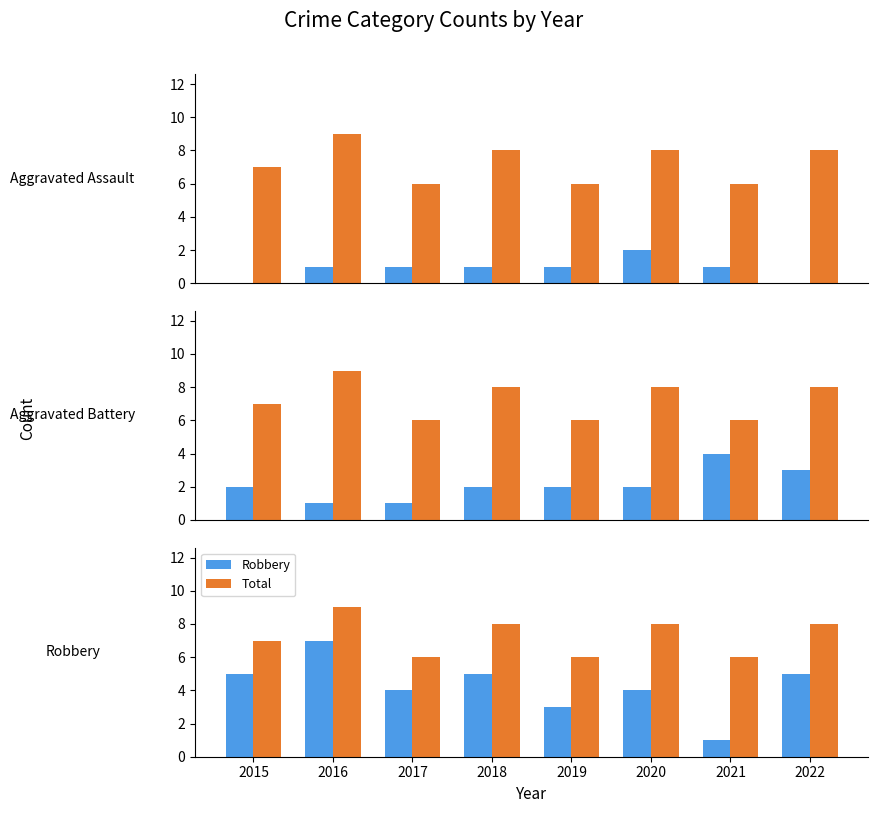

At which label does Robbery first exceed 5?

2016